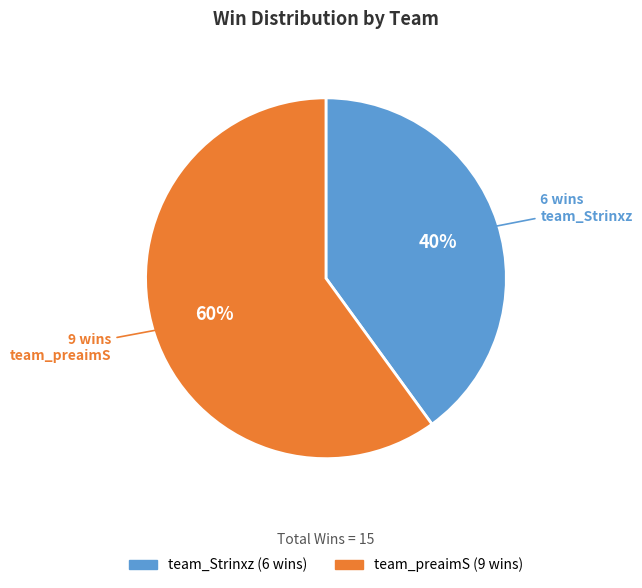

What is the largest slice in the pie chart?

team_preaimS